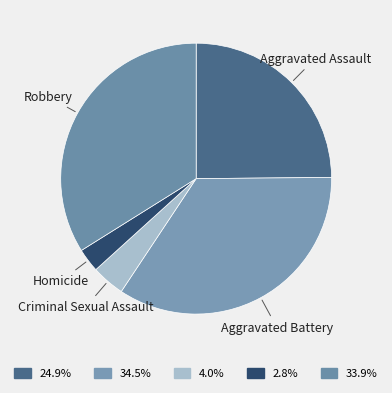

What is the largest slice in the pie chart?

Aggravated Battery